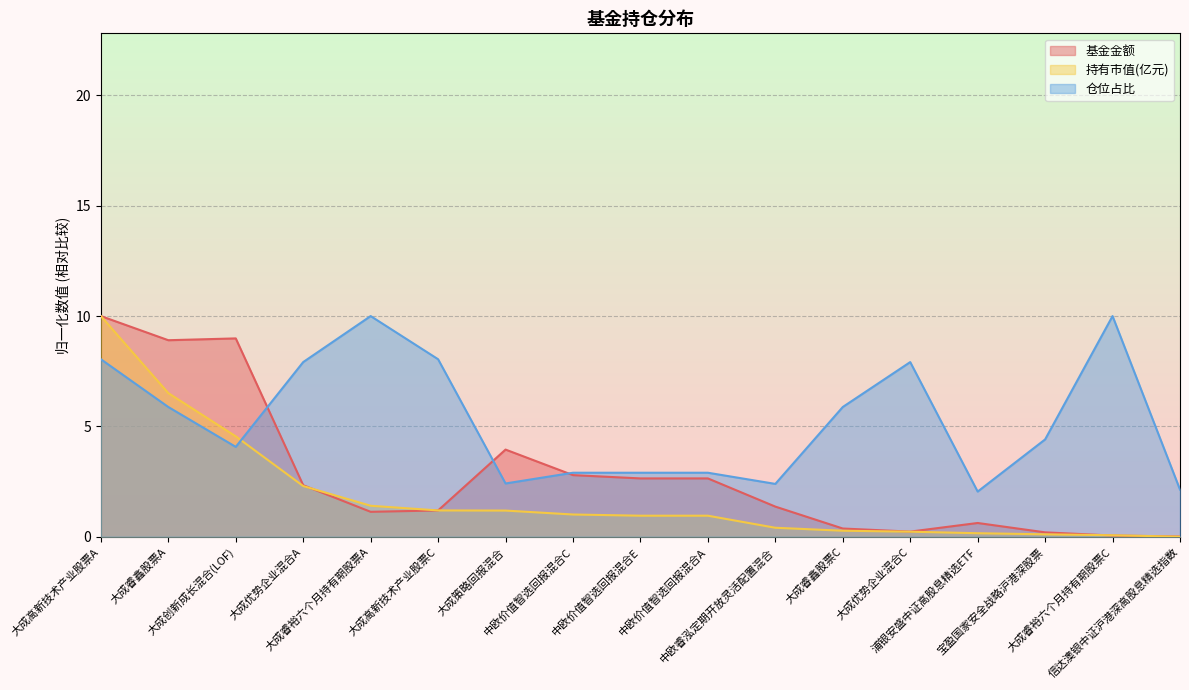

Reading left to right, list all the values displayed in this chart.

基金金额: 10.0	8.9	9.0	2.3	1.1	1.2	3.9	2.8	2.6	2.6	1.4	0.4	0.2	0.6	0.2	0.1	0.0
持有市值(亿元): 10.0	6.5	4.5	2.3	1.4	1.2	1.2	1.0	1.0	1.0	0.4	0.3	0.2	0.2	0.1	0.1	0.0
仓位占比: 8.0	5.9	4.1	7.9	10.0	8.0	2.4	2.9	2.9	2.9	2.4	5.9	7.9	2.0	4.4	10.0	2.1